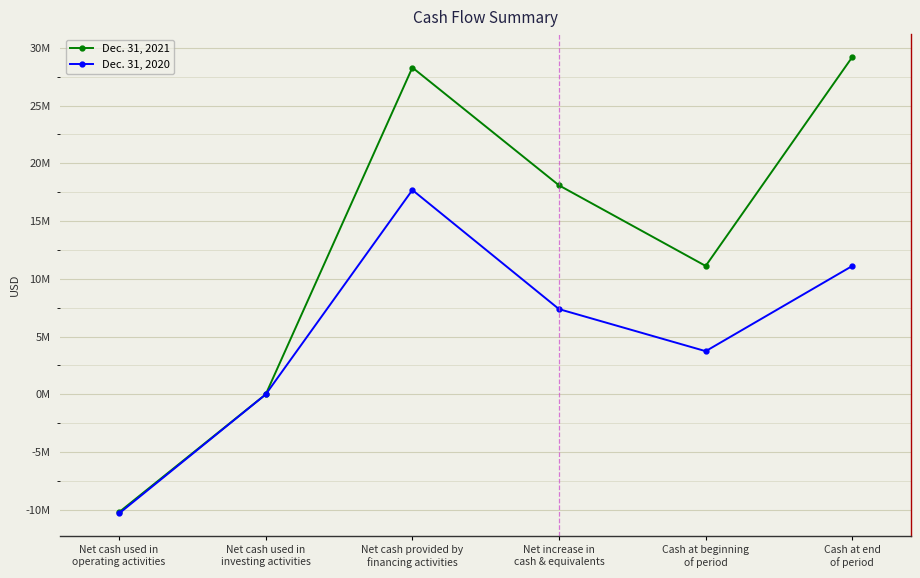

Rank the series by their average value, from lowest to highest.

Dec. 31, 2020, Dec. 31, 2021